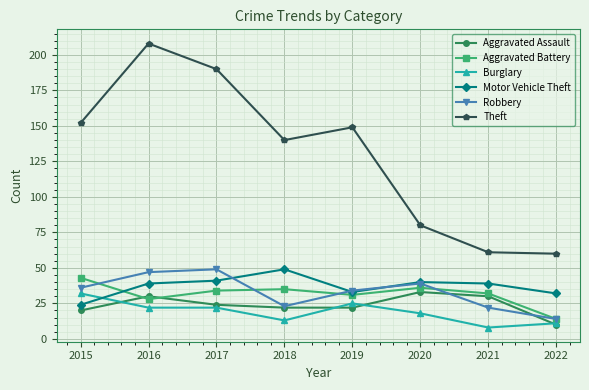

True or false: Theft has more than 1 points higher than both neighbors.

True